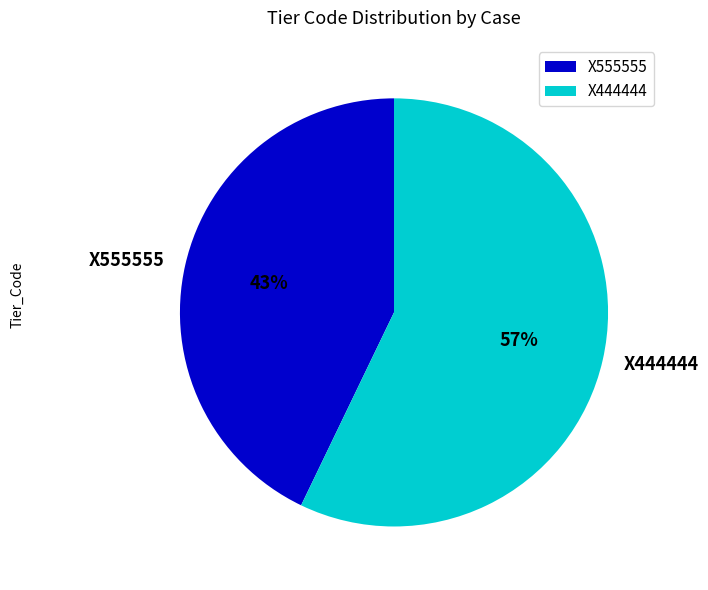

Is there any slice that represents more than half of the pie?

Yes